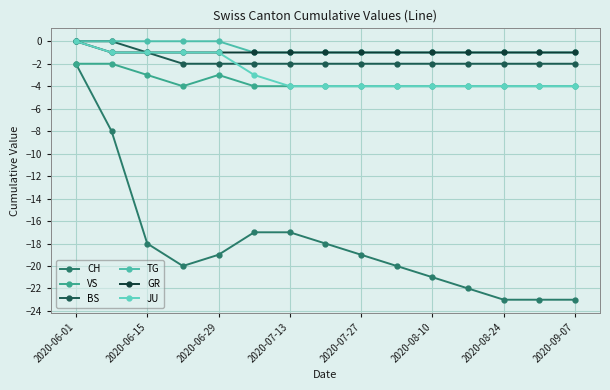

True or false: GR and VS cross at least once.

False